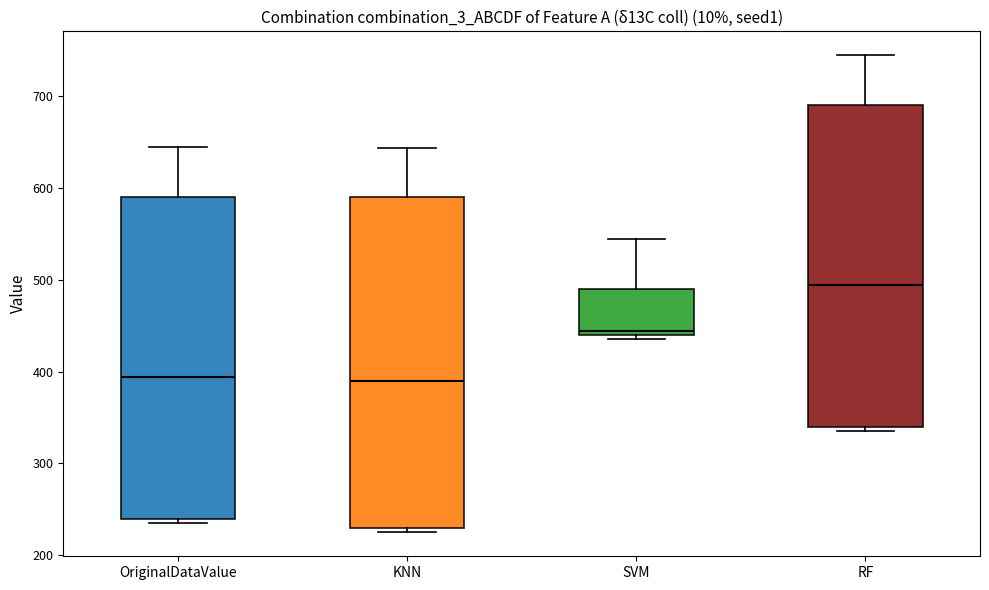

Reading left to right, read every box against the y-axis: the position of its median line, the range the box covers, and the ends of its whiskers. The values are not printed on the chart, so give them approximately, as read against the axis.

OriginalDataValue: median 390, box 240 to 590, whiskers 240 (just below the box's lower edge) to 640
KNN: median 390, box 230 to 590, whiskers 230 (just below the box's lower edge) to 640
SVM: median 440 (just above the box's lower edge), box 440 to 490, whiskers 440 (just below the box's lower edge) to 540
RF: median 490, box 340 to 690, whiskers 340 (just below the box's lower edge) to 740